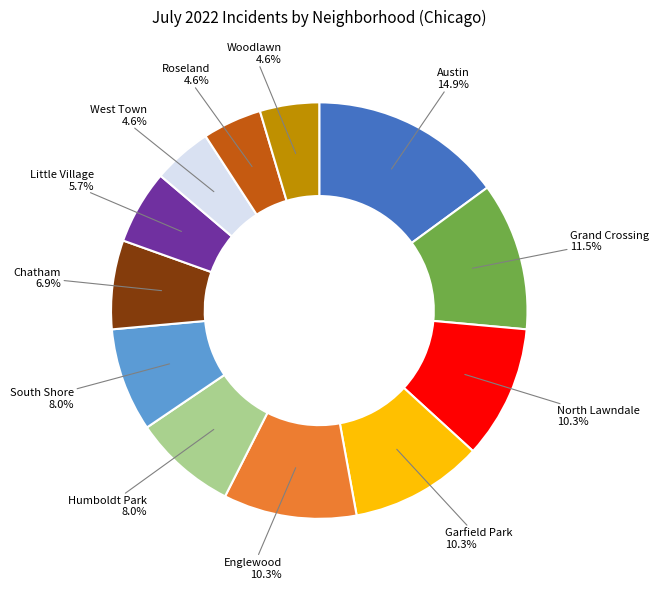

Does any single category account for the majority?

No